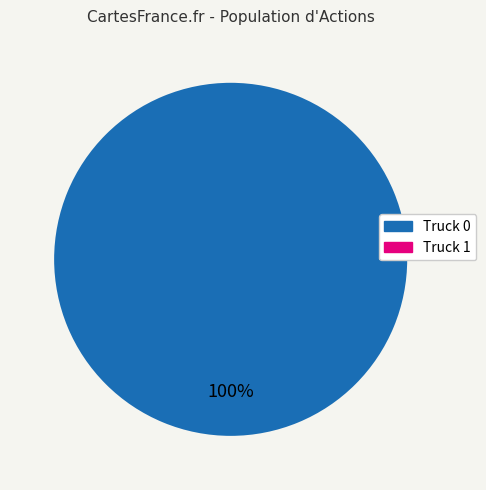

What percentage is the Truck 0 slice, to the nearest percent?

100%